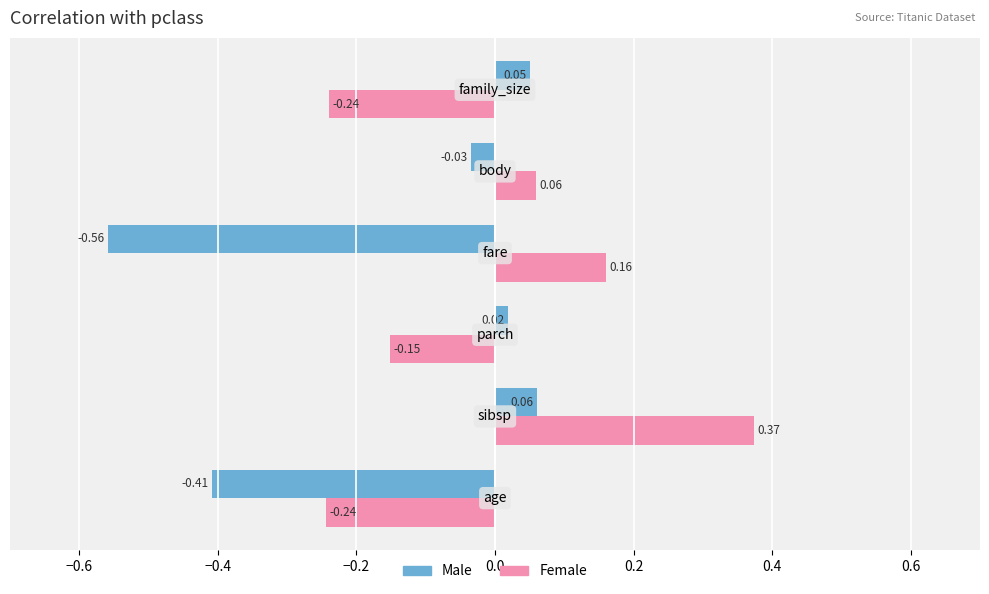

What is the difference between the maximum and second lowest values in the Male series?

0.5